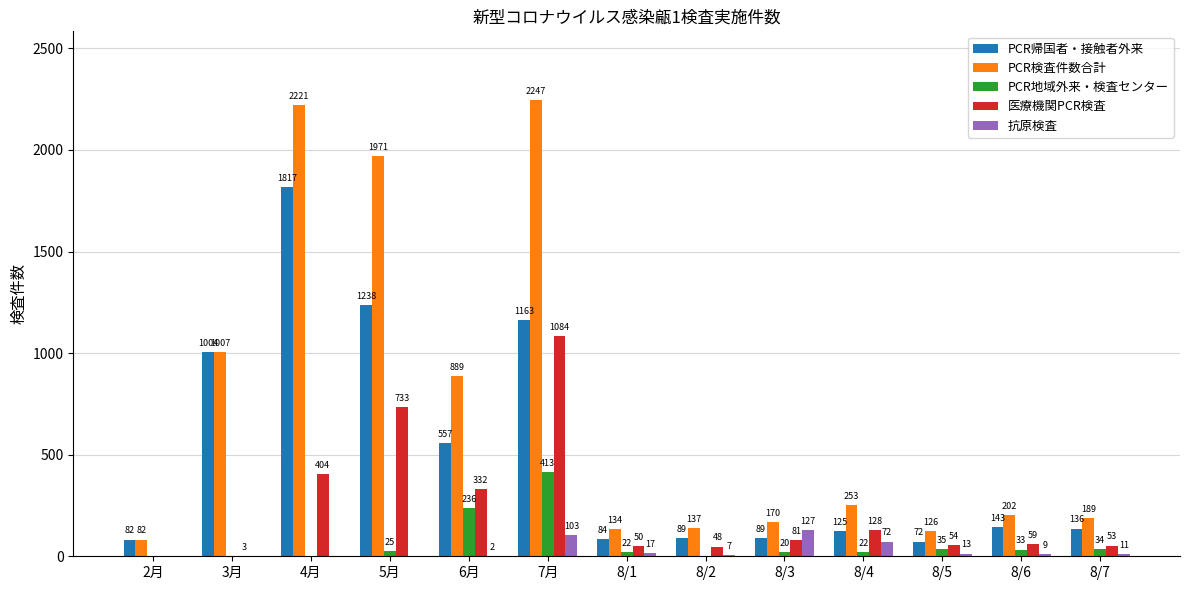

How many groups of bars are there?

13